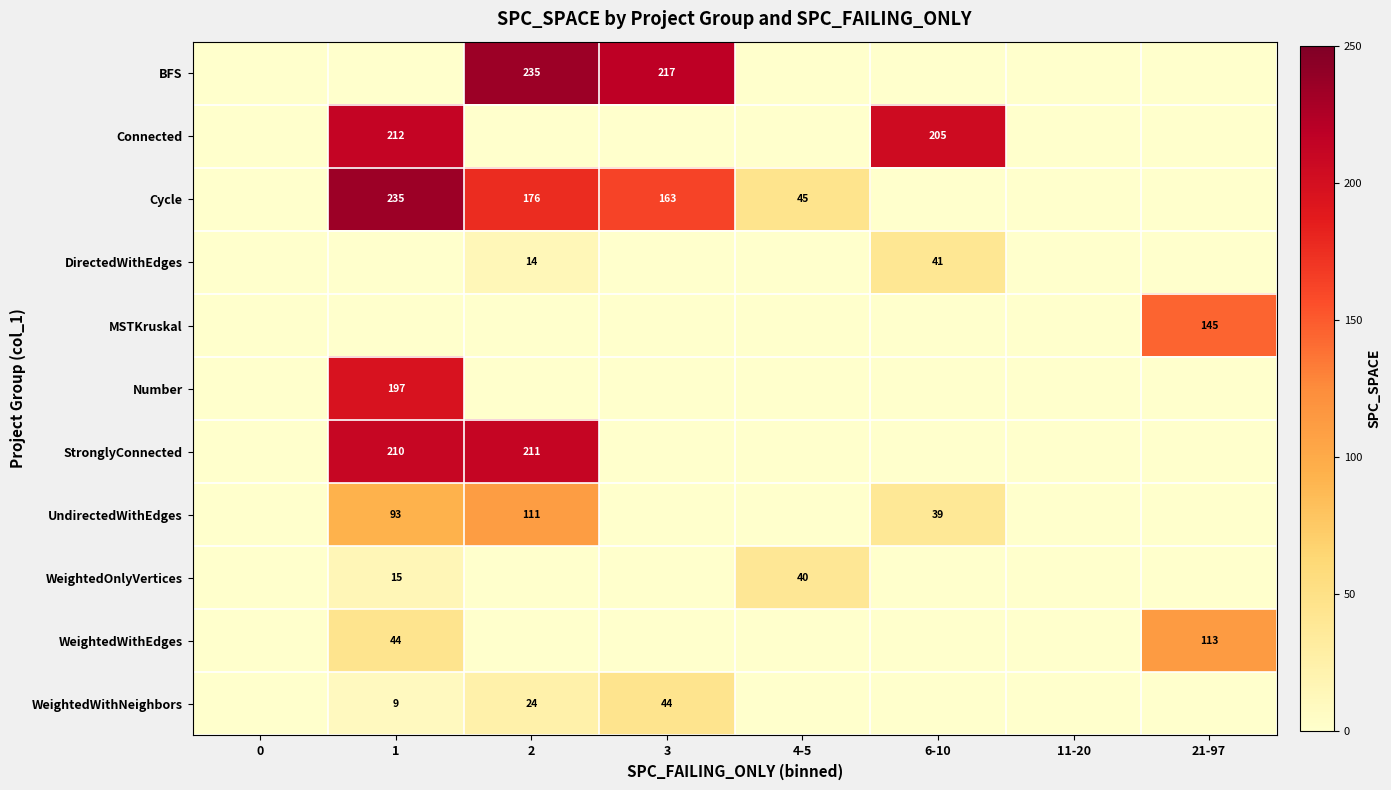

Count the number of categories in the chart.

8